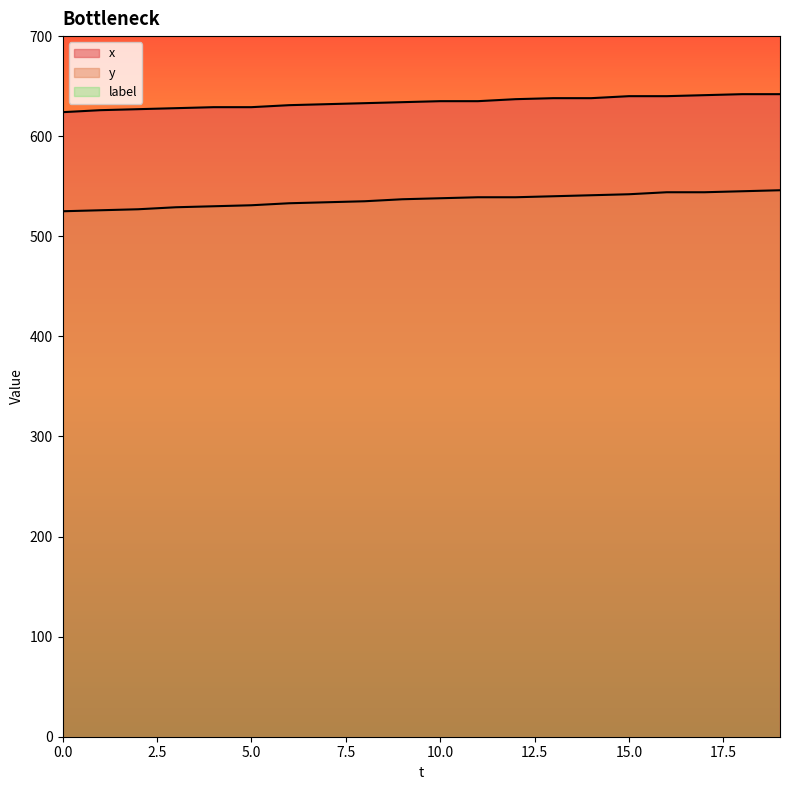

What is the difference between the highest and lowest values at 9?

97